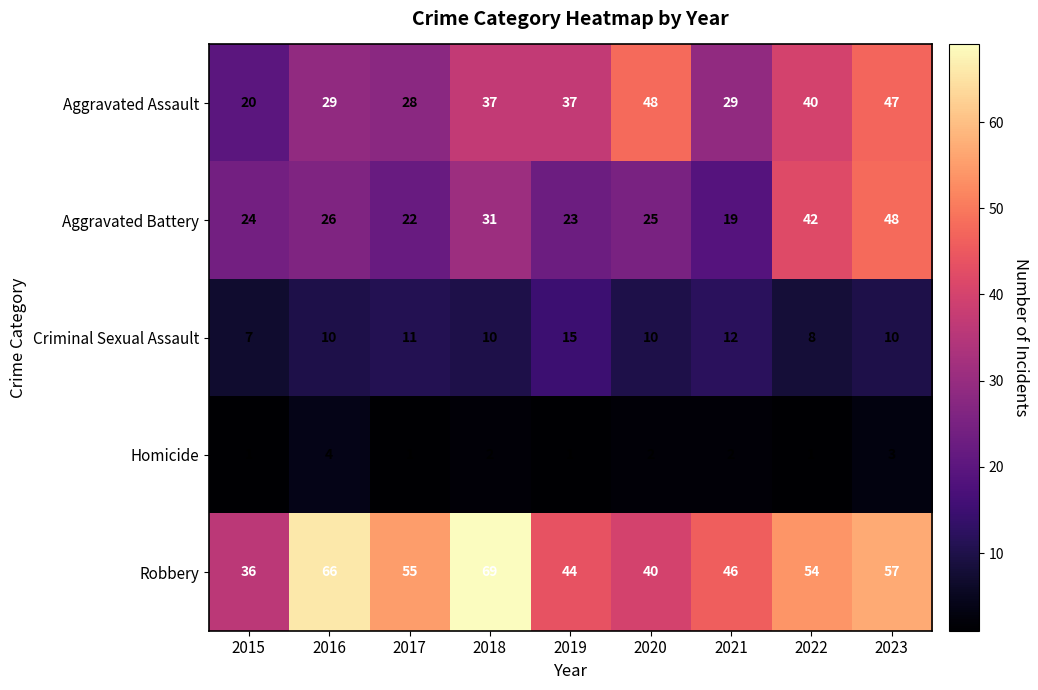

What is the difference between the Aggravated Assault values at 2023 and 2017?

19